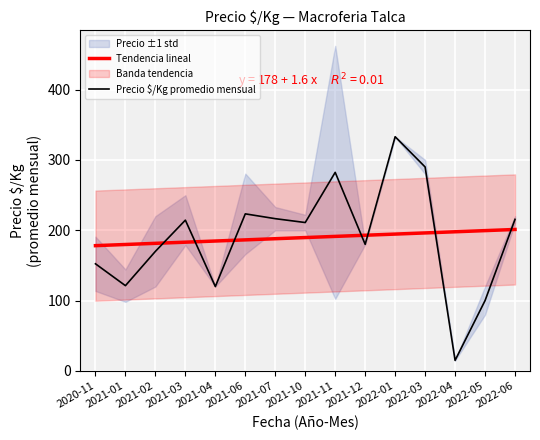

Between 2022-05 and 2021-11, which is larger?

2022-05